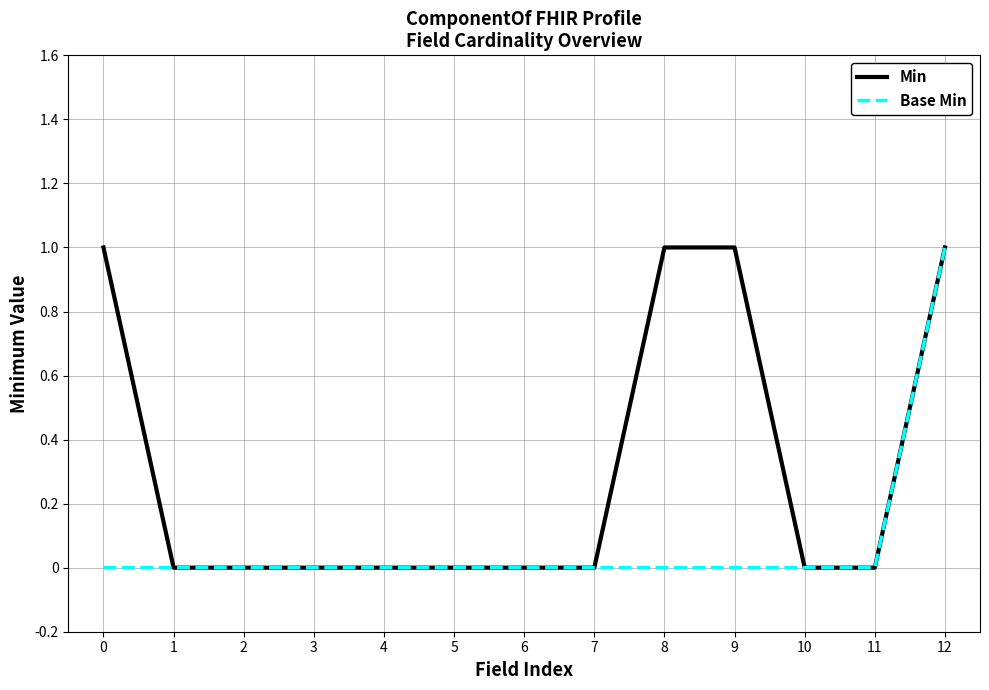

The value of Min at 0 is 1. True or false?

True